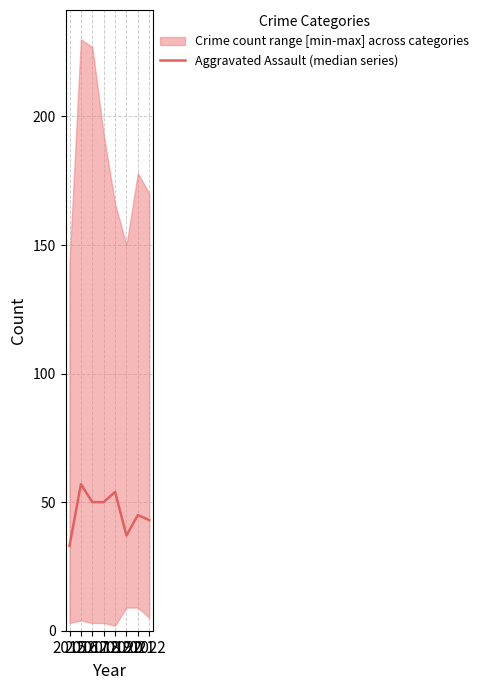

What is the value of the 1st point from the left?

33